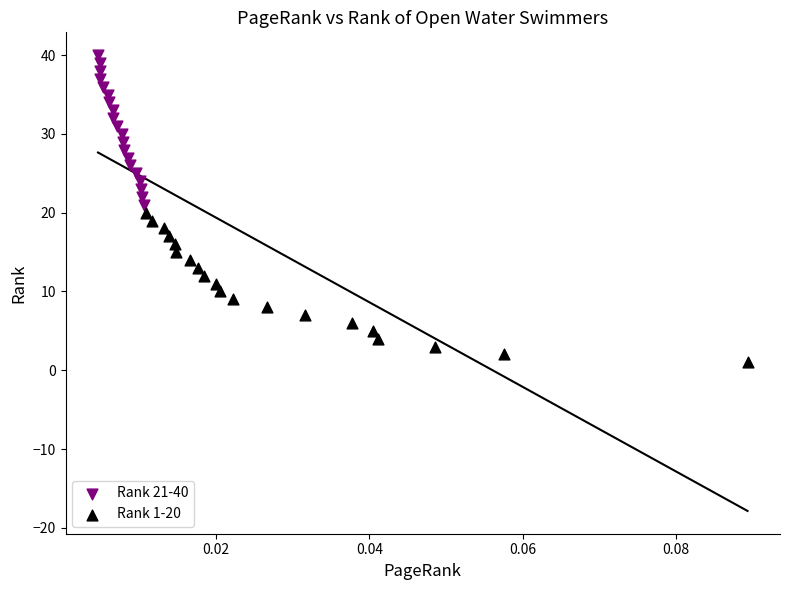

Which series contains the highest Y value?

Rank 21-40